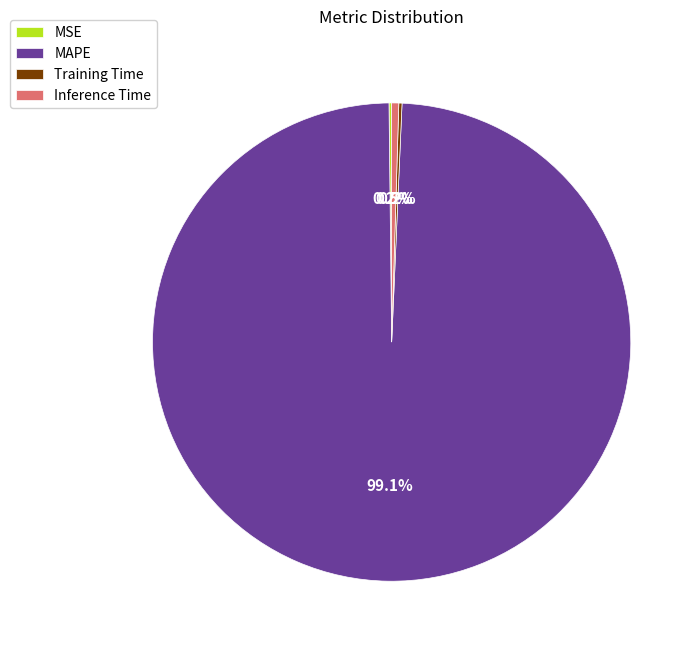

Which category accounts for the majority?

MAPE